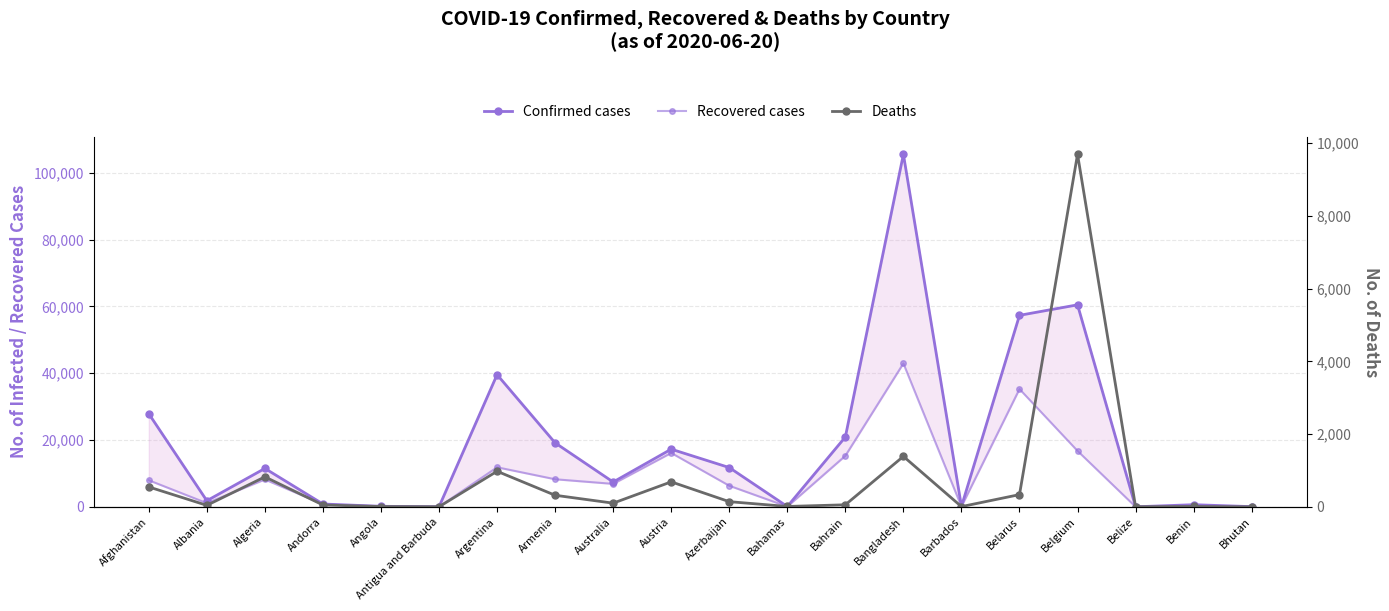

At which category is the sum across all series the highest?

Bangladesh